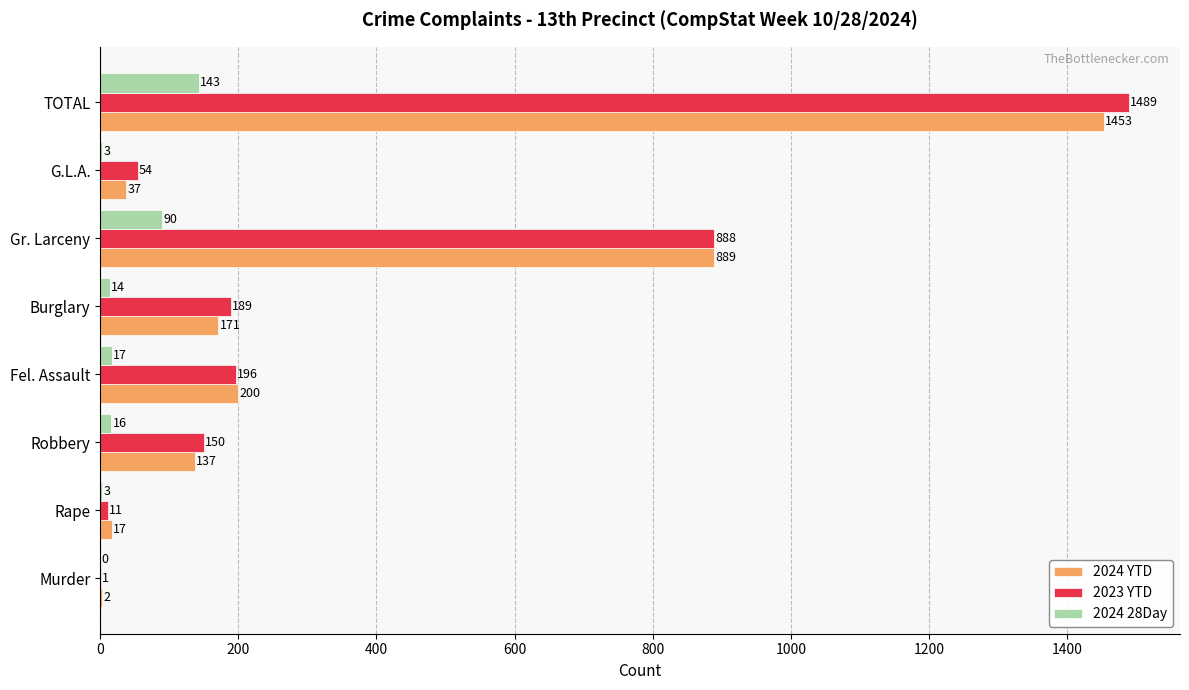

Is the value of 2024 28Day at G.L.A. greater than the value of 2024 YTD at Murder?

Yes